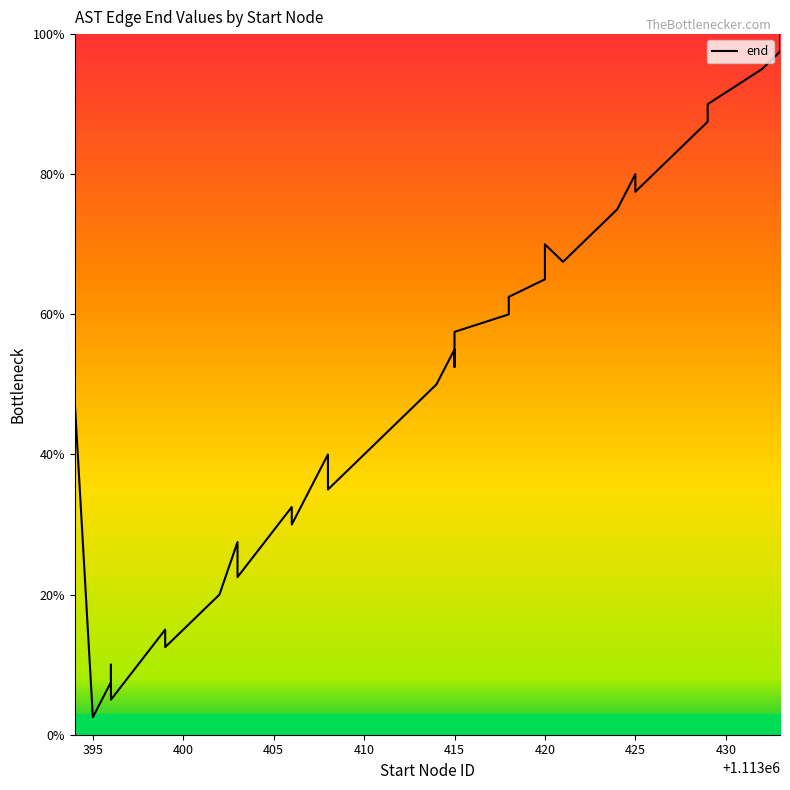

How many interior local peaks (higher than both neighbors) does the data have?

9